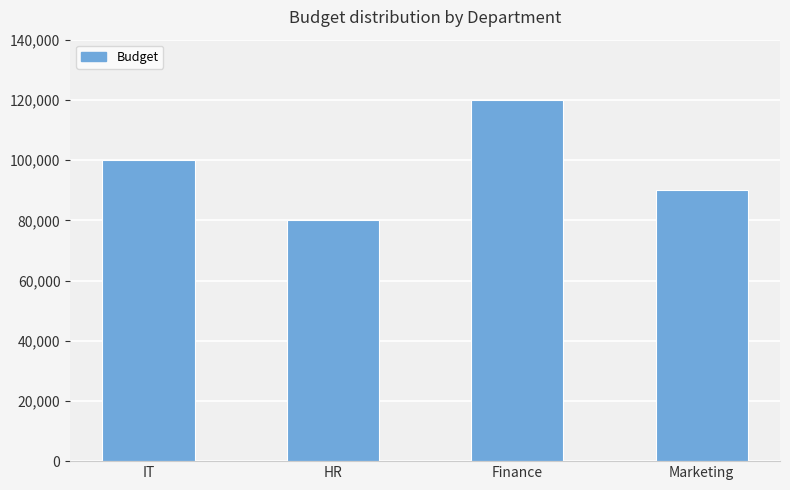

What is the change in value from HR to Marketing?

+10000